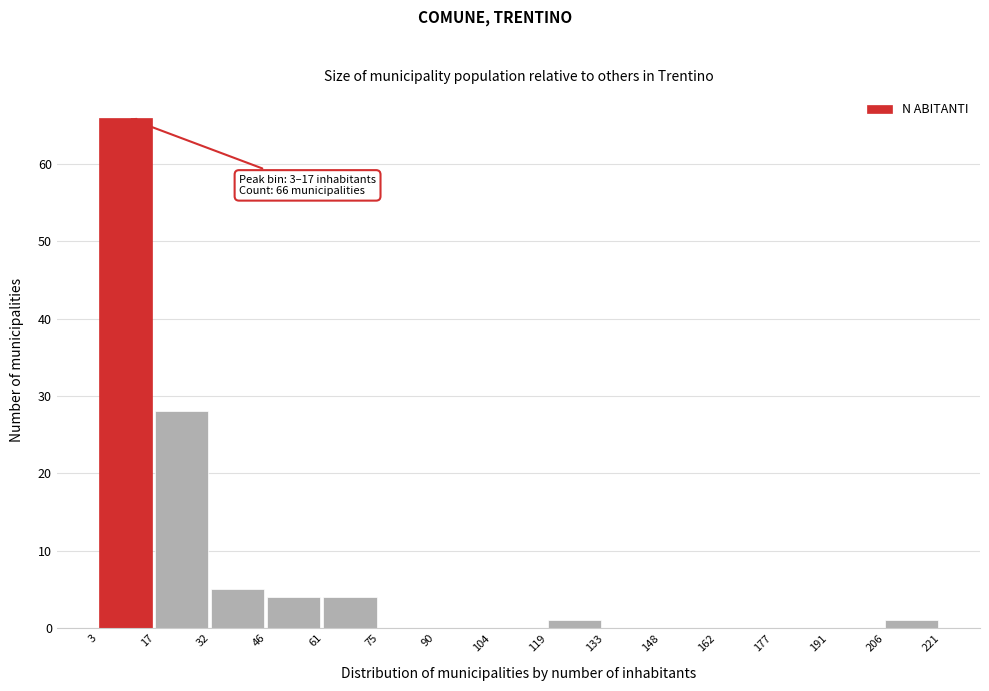

Which range on the x-axis has the tallest bar?

3 to 17